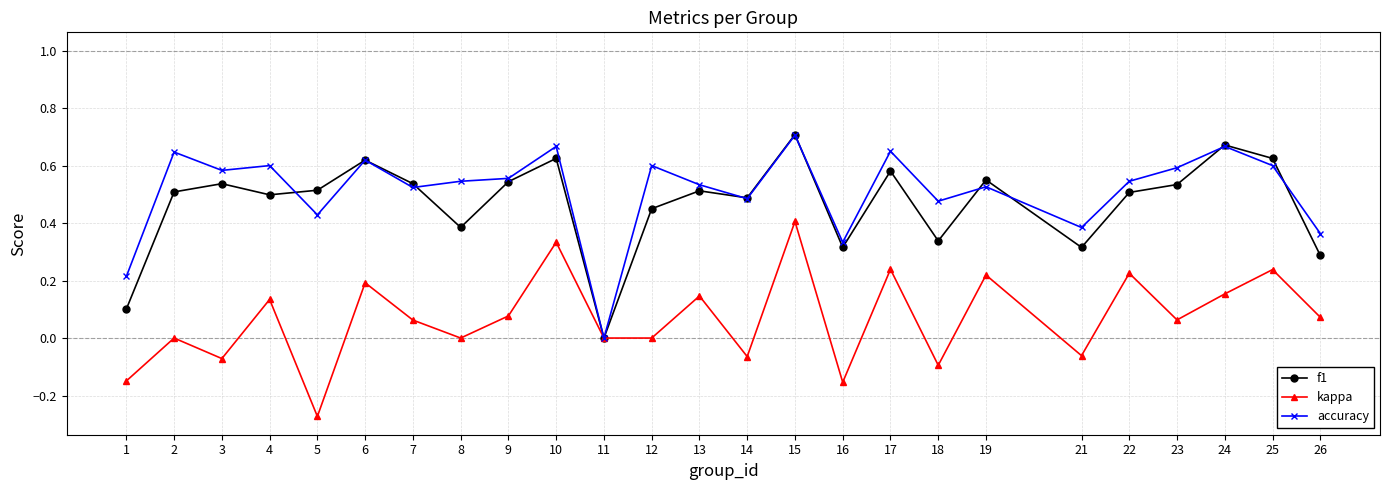

Between 5 and 15, which series saw the biggest shift?

kappa